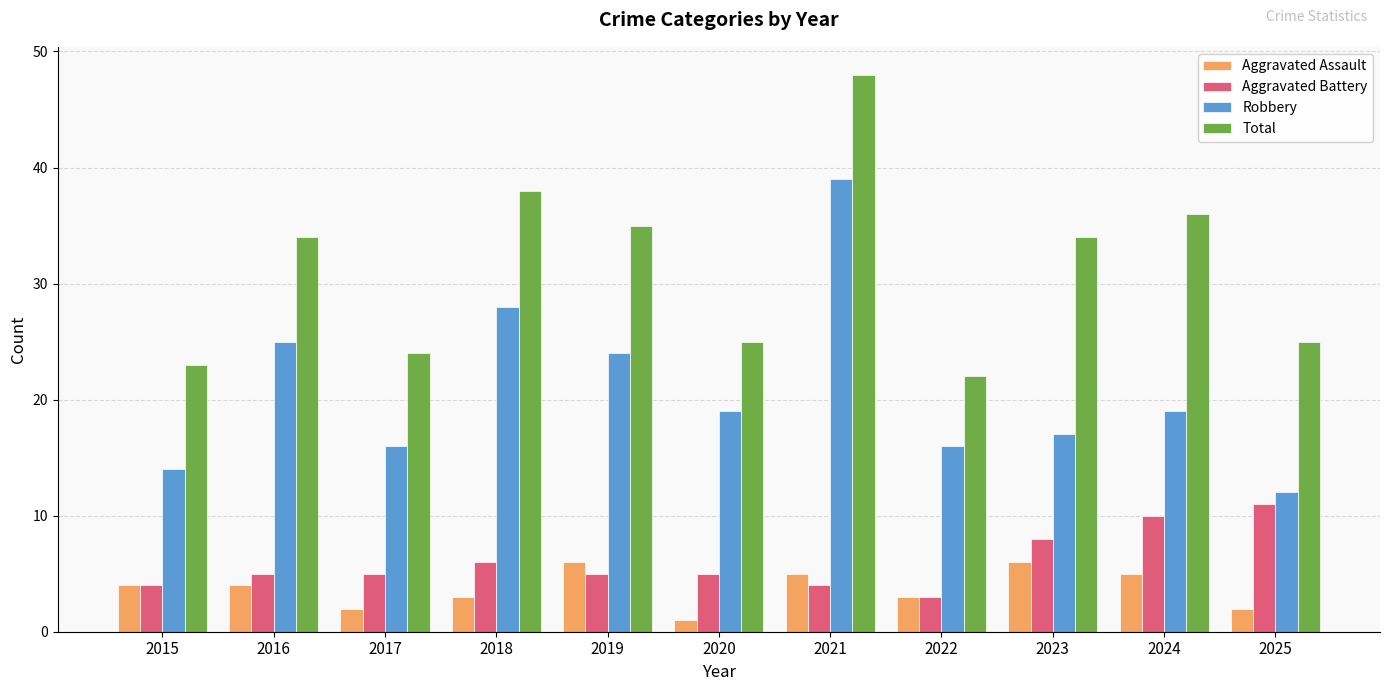

What is the value of the Aggravated Assault bar at the 3rd from the left?

2